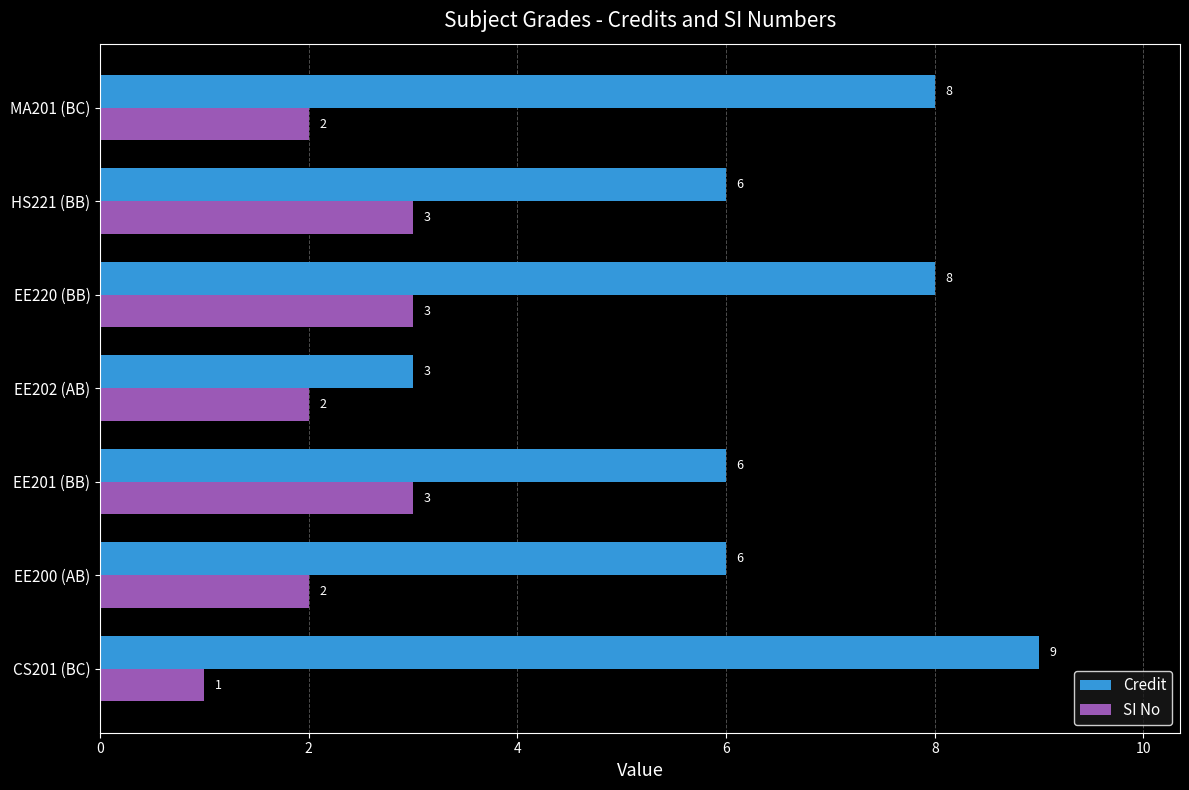

Rank the series by their average value, from highest to lowest.

Credit, SI No